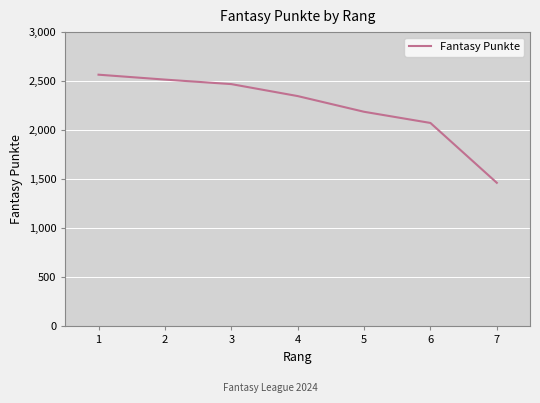

Rank the categories by value from lowest to highest.

7, 6, 5, 4, 3, 2, 1